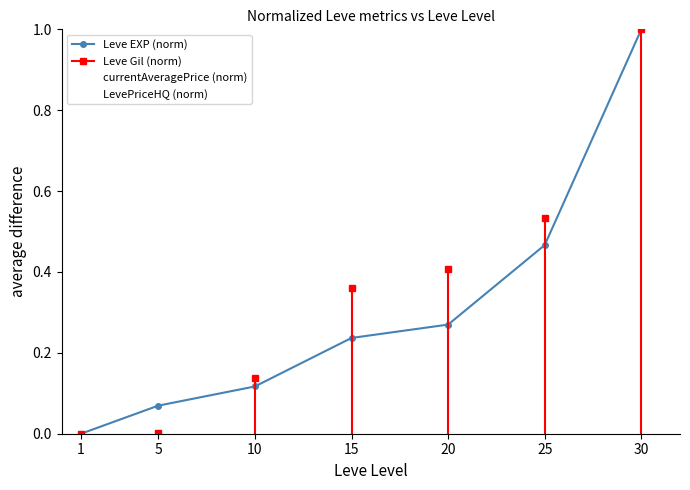

Between 1 and 30, which is larger?

30